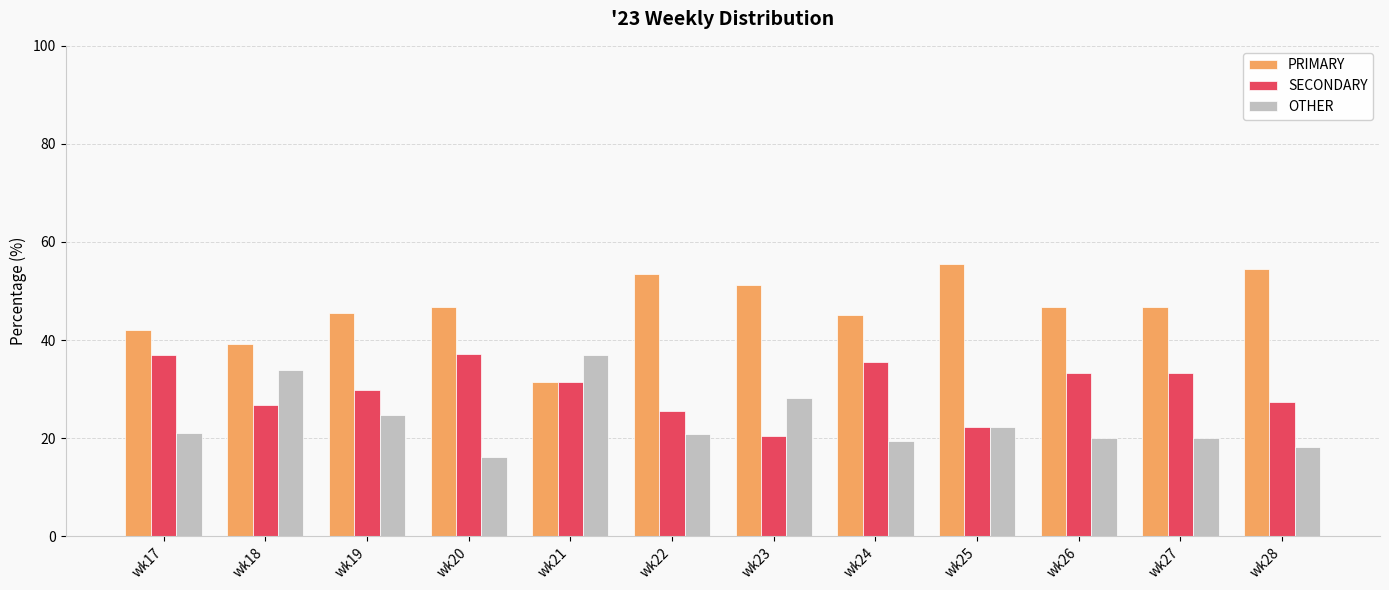

Is it true that PRIMARY equals 30.2 at wk25?

False